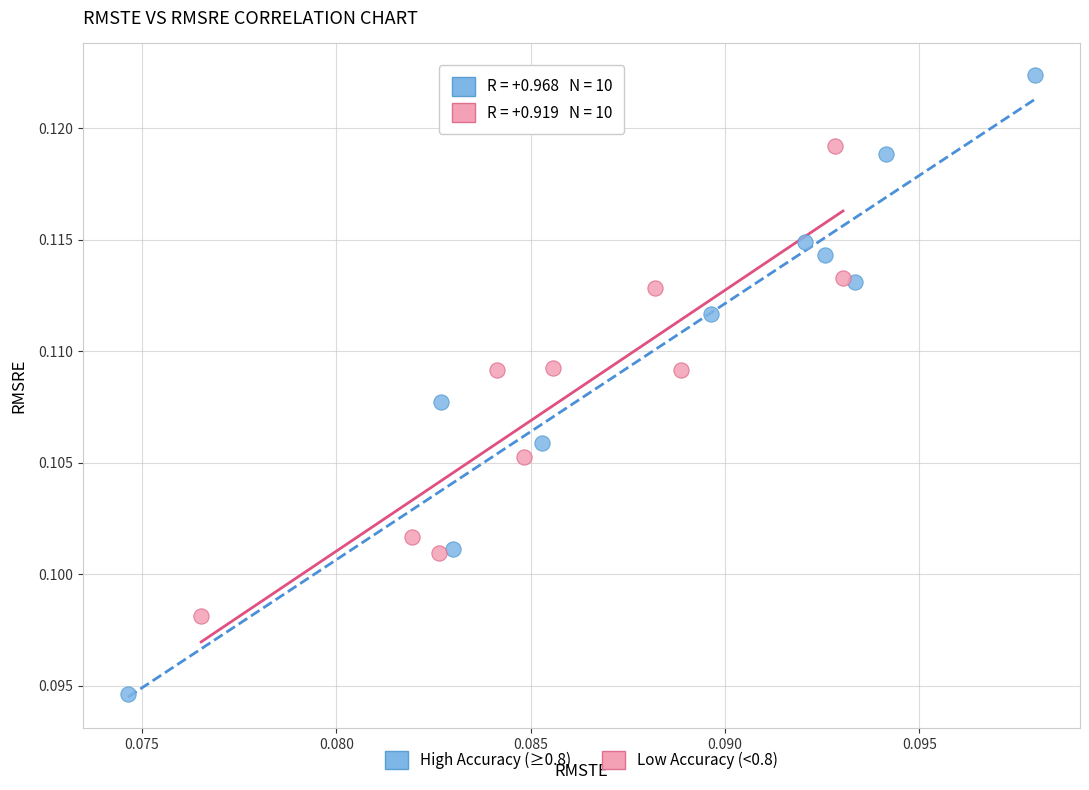

Which series contains the lowest Y value?

High Accuracy (≥0.8)